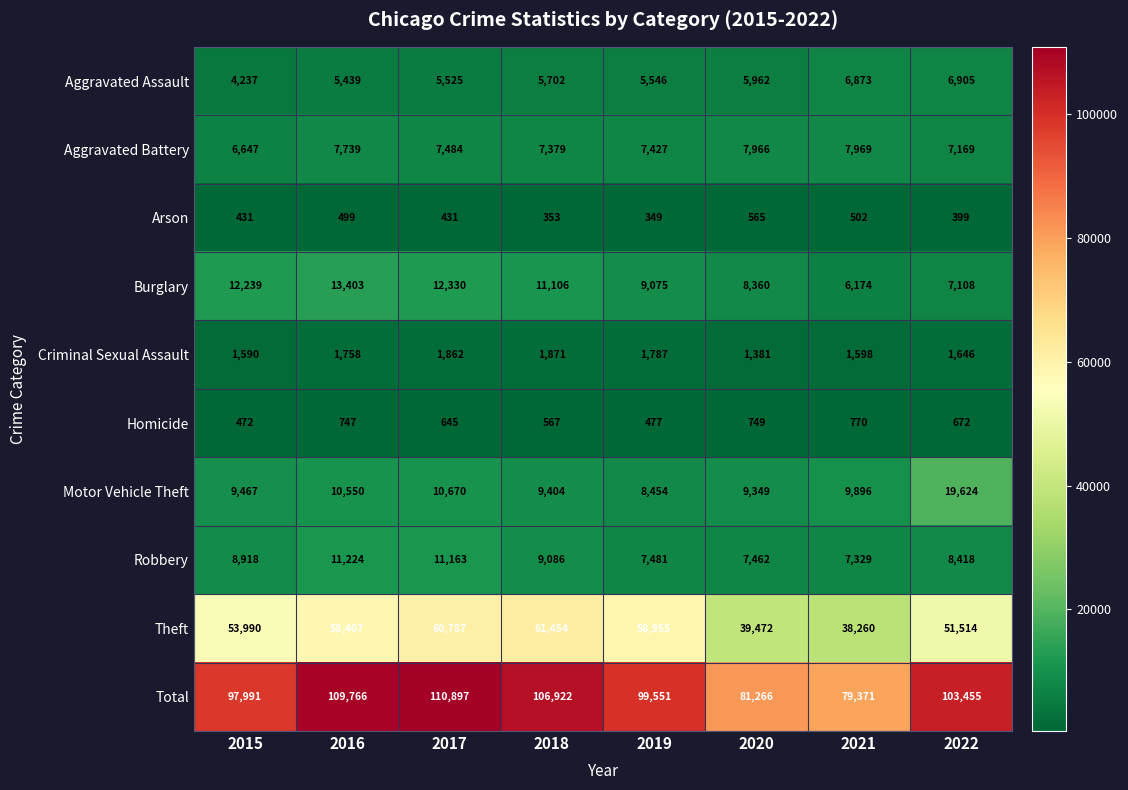

Where does the Homicide series first go above 672?

2016